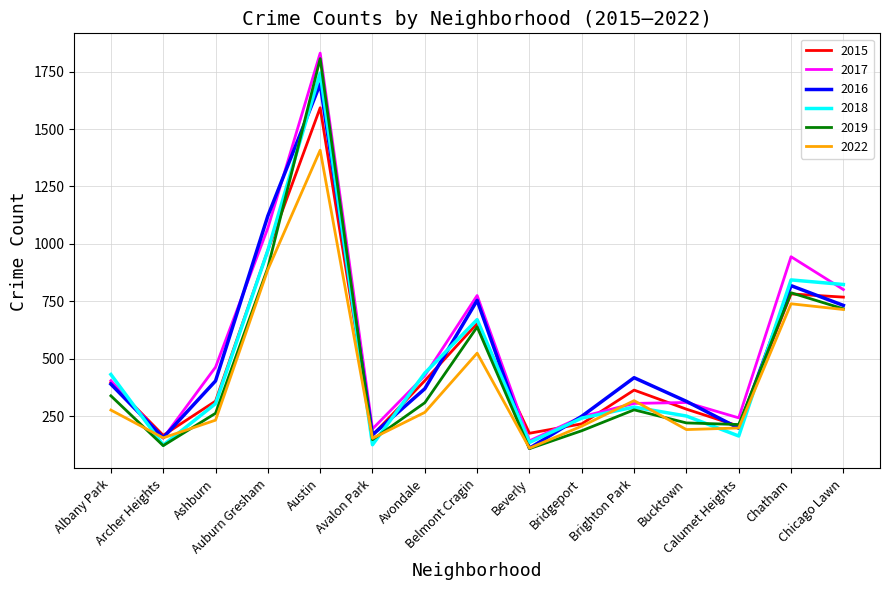

How many distinct data groups are displayed?

6